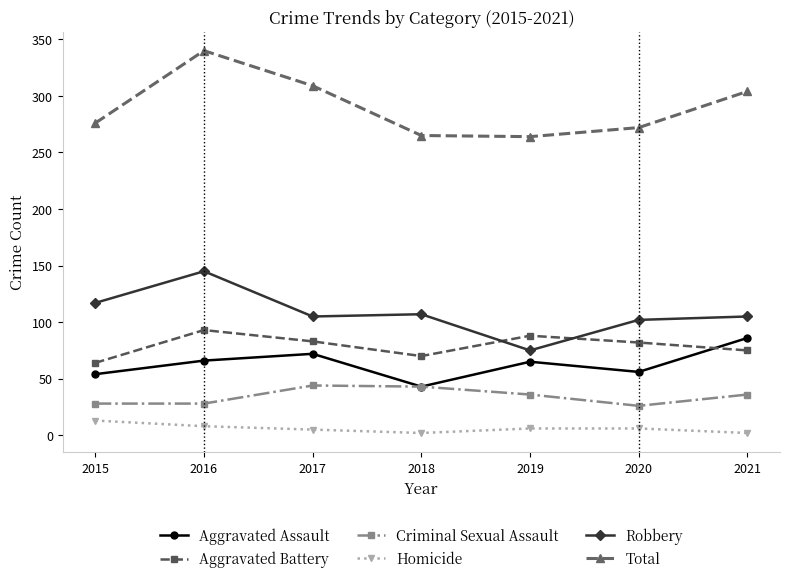

Count the number of data series in this chart.

6